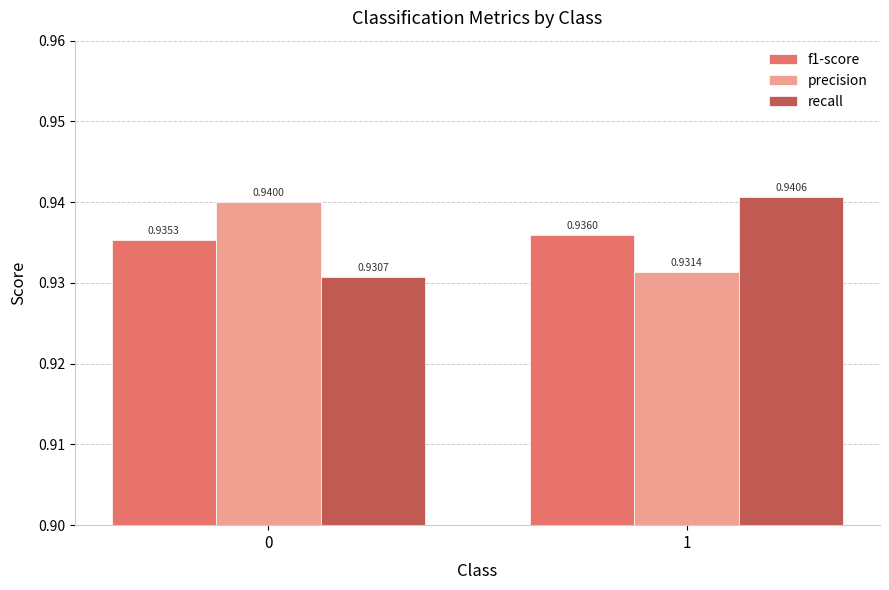

What is the sum of all f1-score values?

1.9